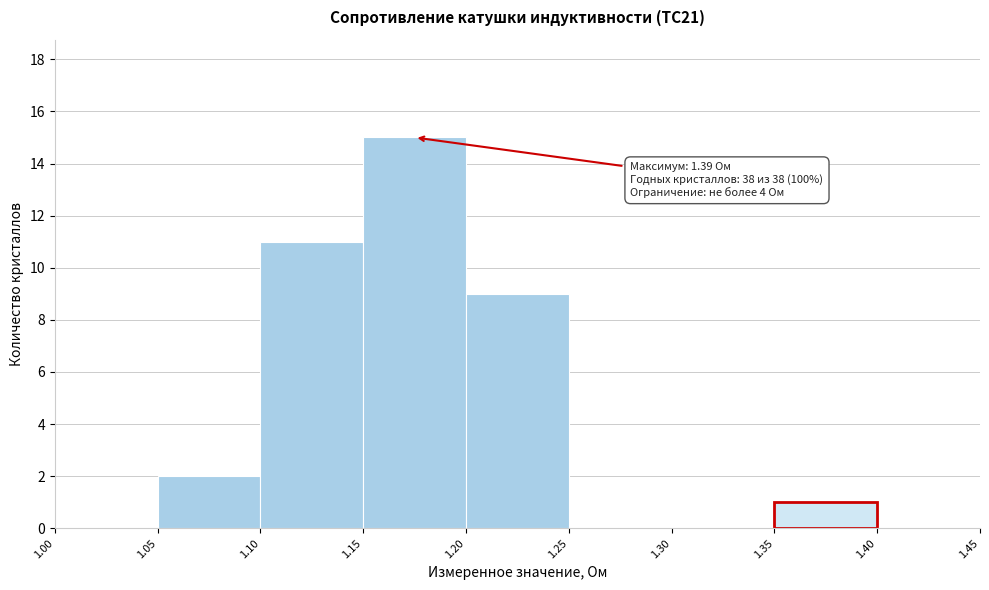

Which range on the x-axis has the tallest bar?

1.15 to 1.20